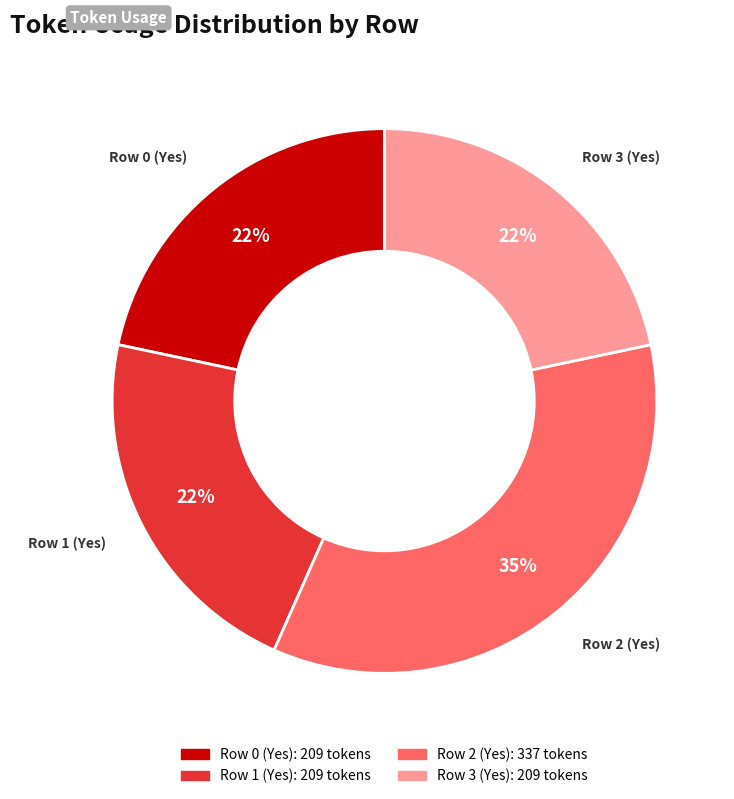

Which slice is the largest?

Row 2 (Yes)